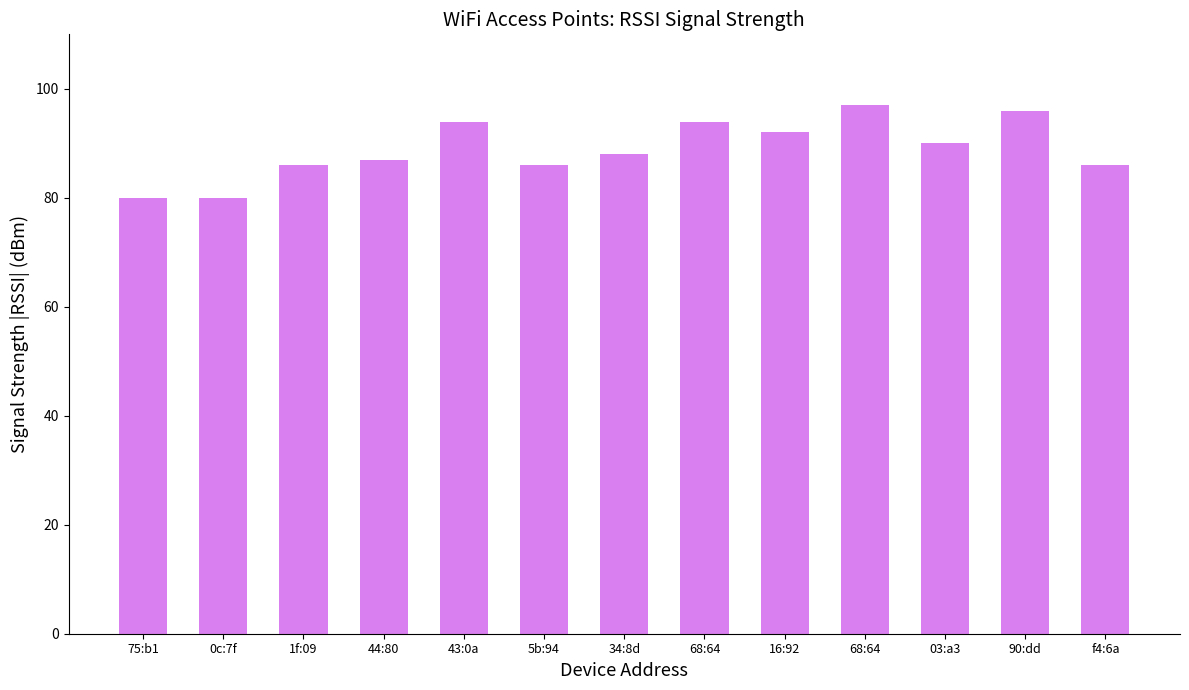

How many distinct data groups are displayed?

1